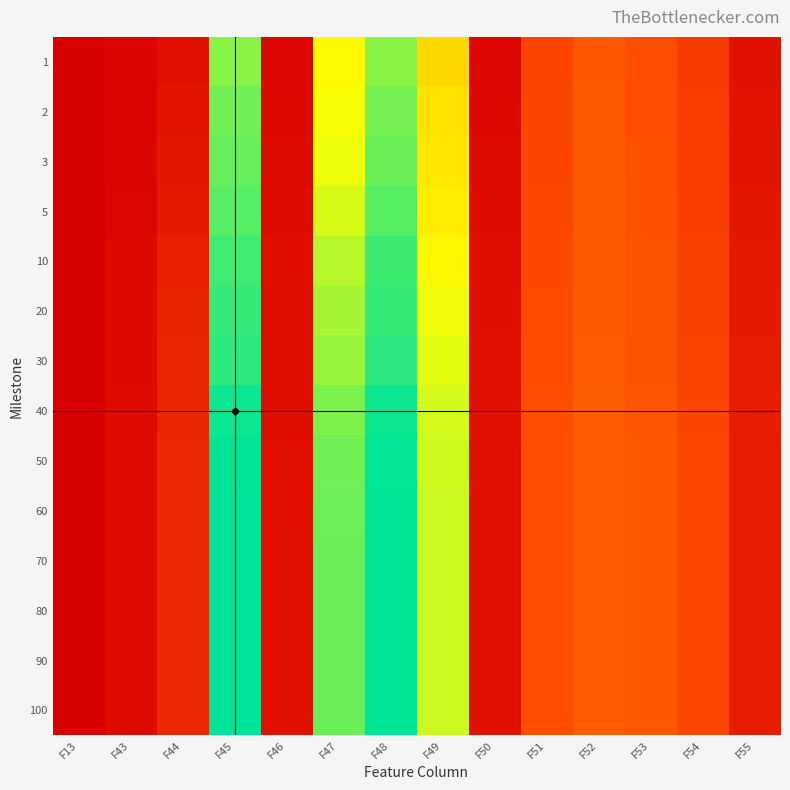

What is the greatest value displayed?

815068.0